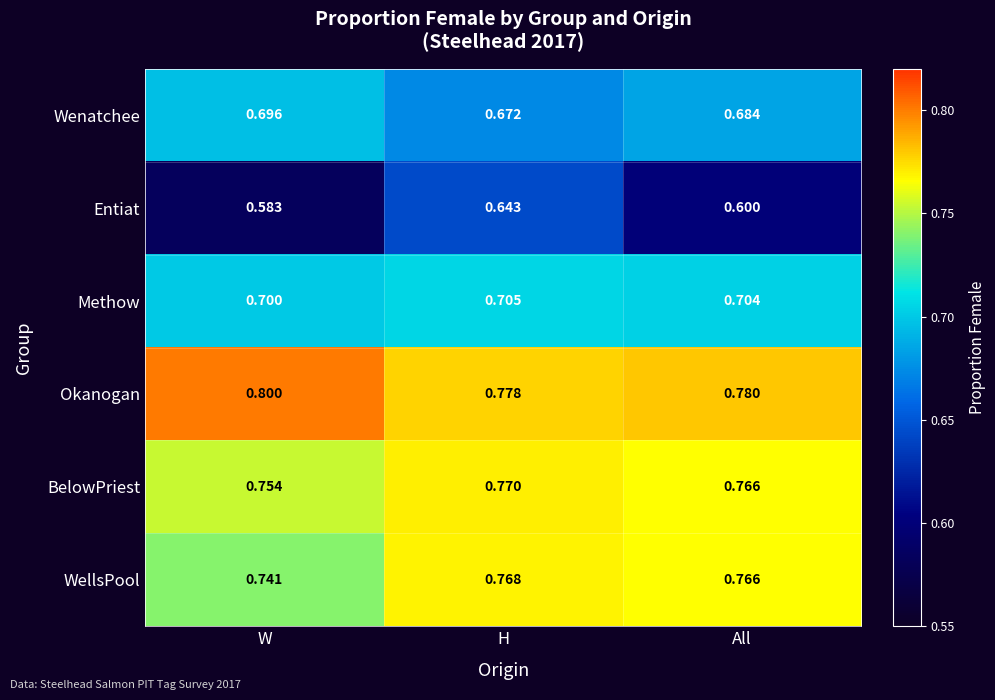

At which category is the sum across all series the highest?

H